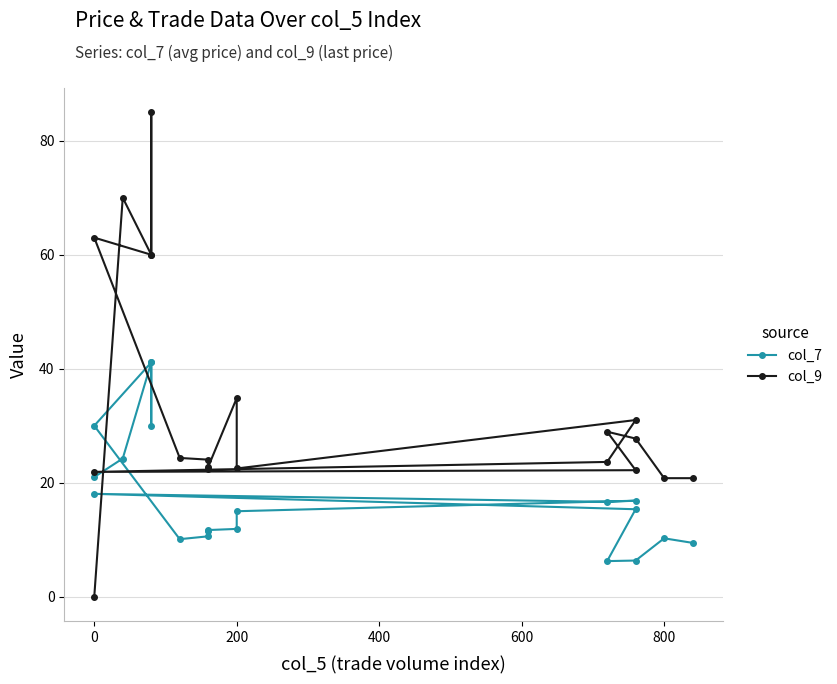

Which series has the largest total across all categories?

col_9